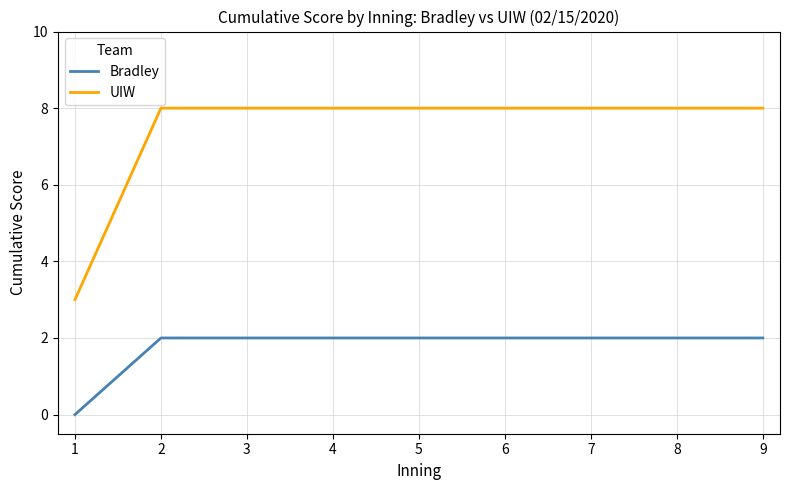

How many values in Bradley are above zero?

8